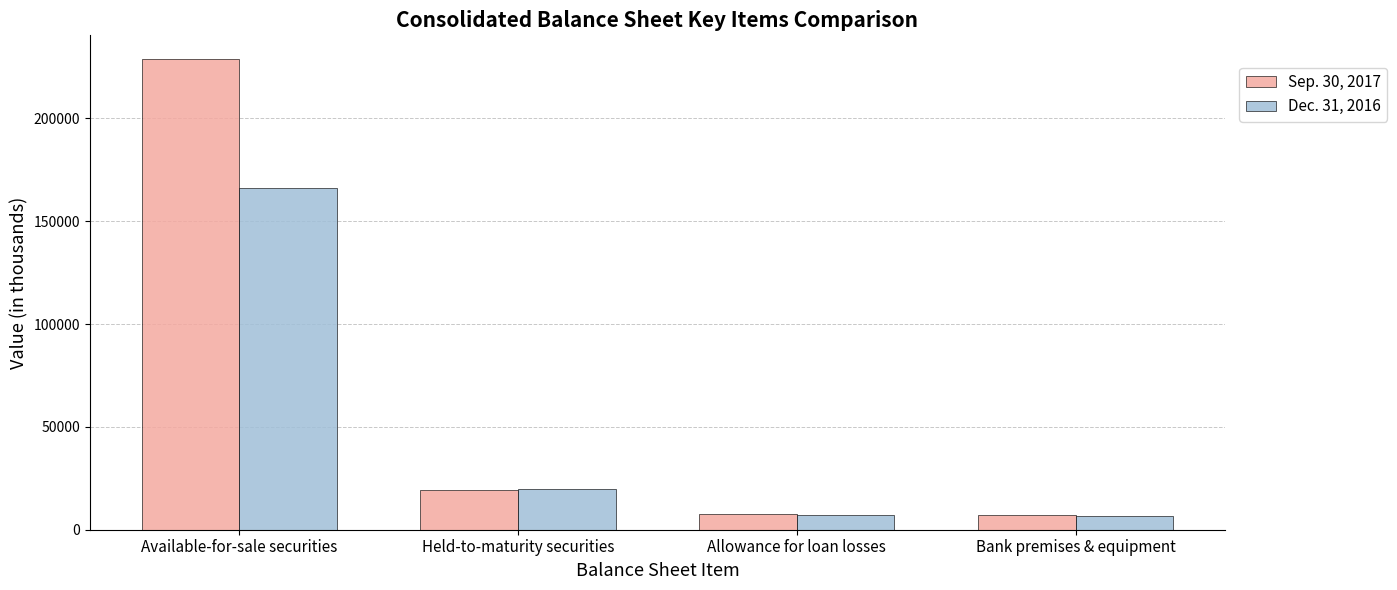

Is the value of Sep. 30, 2017 at Held-to-maturity securities greater than the value of Dec. 31, 2016 at Bank premises & equipment?

Yes